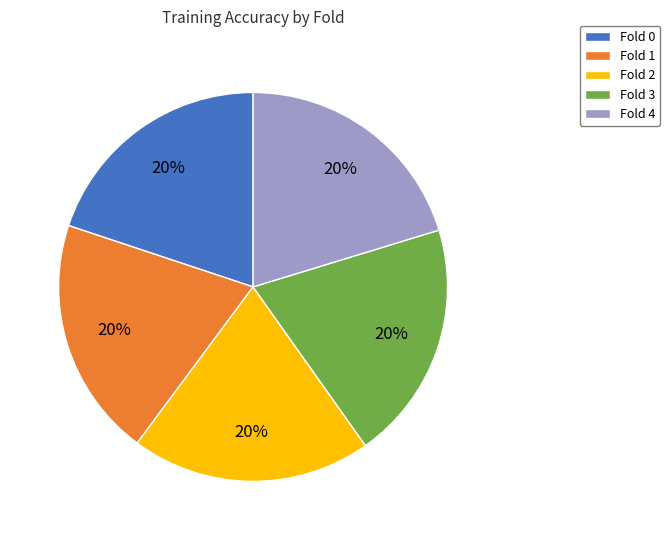

To the nearest percent, what is the average slice percentage?

20%